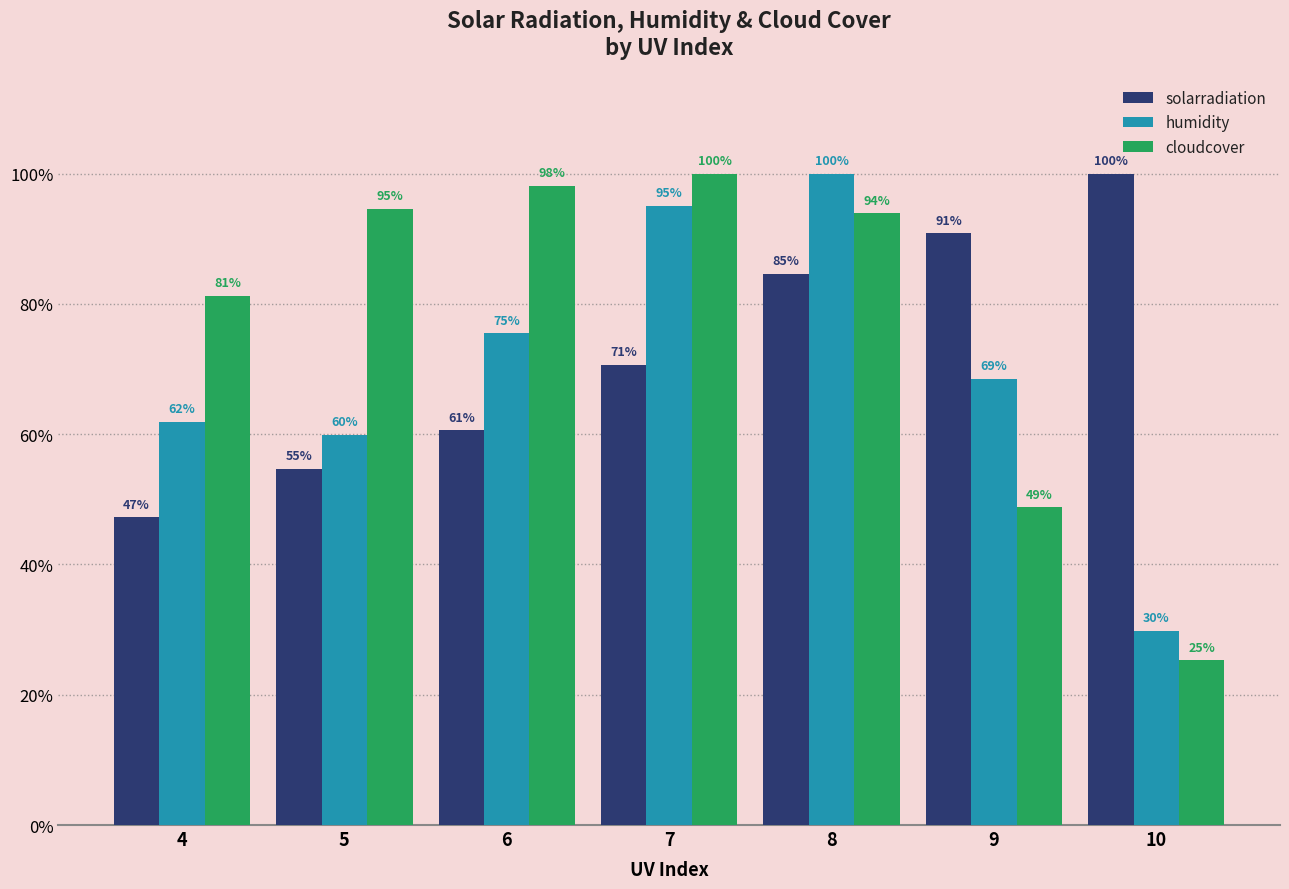

Rank the series at 7 from highest to lowest value.

cloudcover, humidity, solarradiation